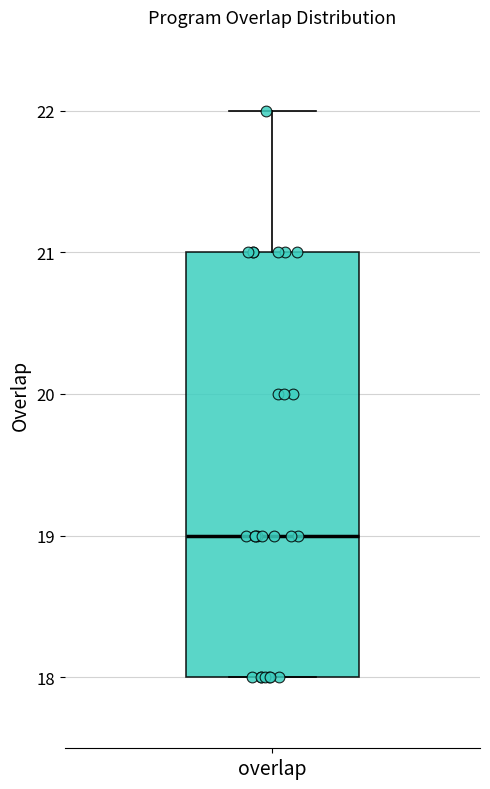

Where is the lower edge of the box for overlap on the y-axis? The values are not printed on the chart, so give them approximately, as read against the axis.

18